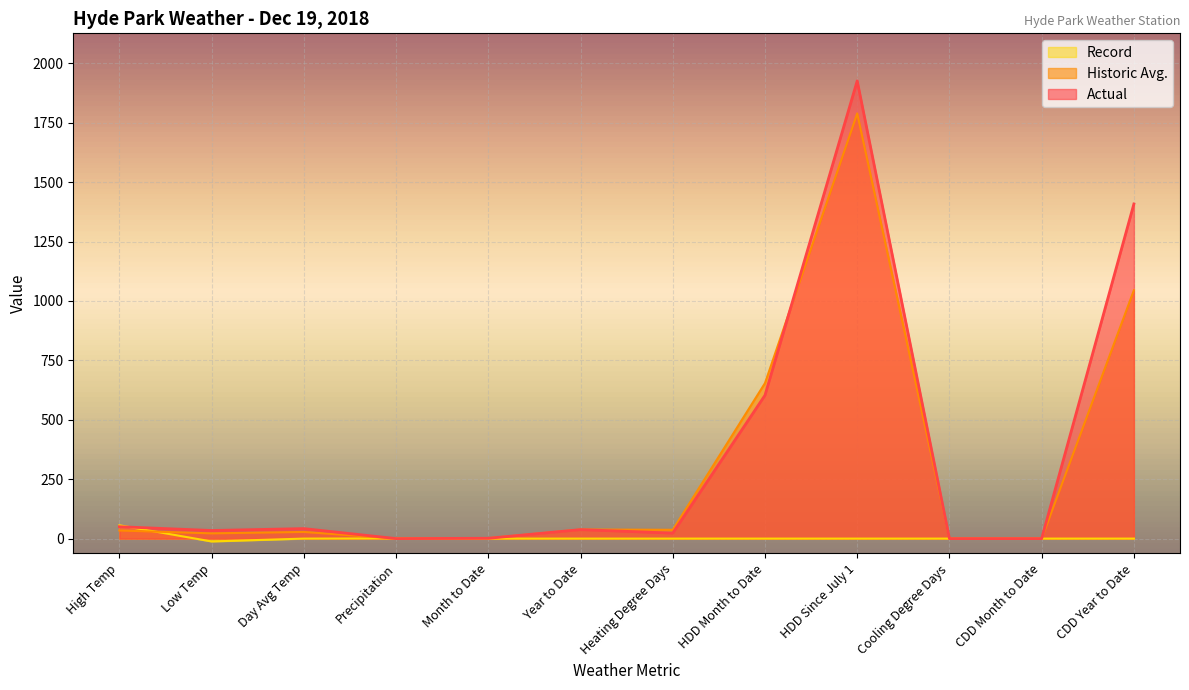

At how many categories does at least one series exceed 1815?

1